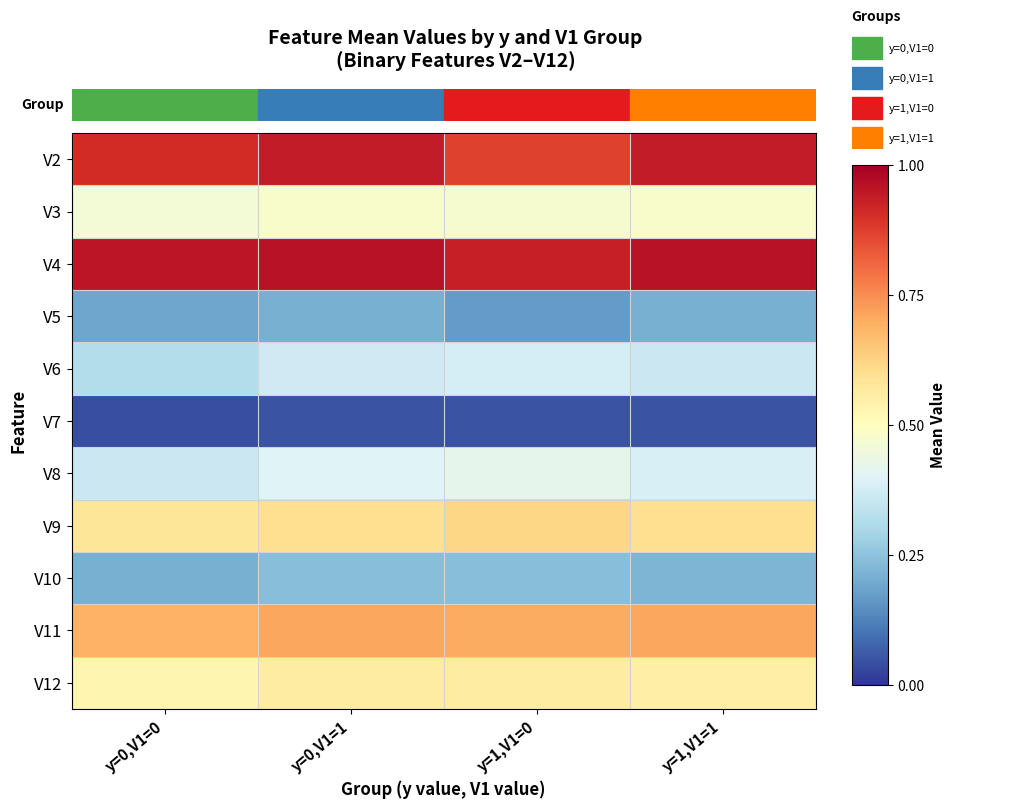

Reading left to right, extract all data points from this chart.

V2: y=0,V1=0=0.9	y=0,V1=1=0.9	y=1,V1=0=0.9	y=1,V1=1=0.9
V3: y=0,V1=0=0.5	y=0,V1=1=0.5	y=1,V1=0=0.5	y=1,V1=1=0.5
V4: y=0,V1=0=0.9	y=0,V1=1=1.0	y=1,V1=0=0.9	y=1,V1=1=1.0
V5: y=0,V1=0=0.2	y=0,V1=1=0.2	y=1,V1=0=0.2	y=1,V1=1=0.2
V6: y=0,V1=0=0.3	y=0,V1=1=0.4	y=1,V1=0=0.4	y=1,V1=1=0.4
V7: y=0,V1=0=0.0	y=0,V1=1=0.1	y=1,V1=0=0.1	y=1,V1=1=0.1
V8: y=0,V1=0=0.4	y=0,V1=1=0.4	y=1,V1=0=0.4	y=1,V1=1=0.4
V9: y=0,V1=0=0.6	y=0,V1=1=0.6	y=1,V1=0=0.6	y=1,V1=1=0.6
V10: y=0,V1=0=0.2	y=0,V1=1=0.2	y=1,V1=0=0.2	y=1,V1=1=0.2
V11: y=0,V1=0=0.7	y=0,V1=1=0.7	y=1,V1=0=0.7	y=1,V1=1=0.7
V12: y=0,V1=0=0.5	y=0,V1=1=0.6	y=1,V1=0=0.6	y=1,V1=1=0.6